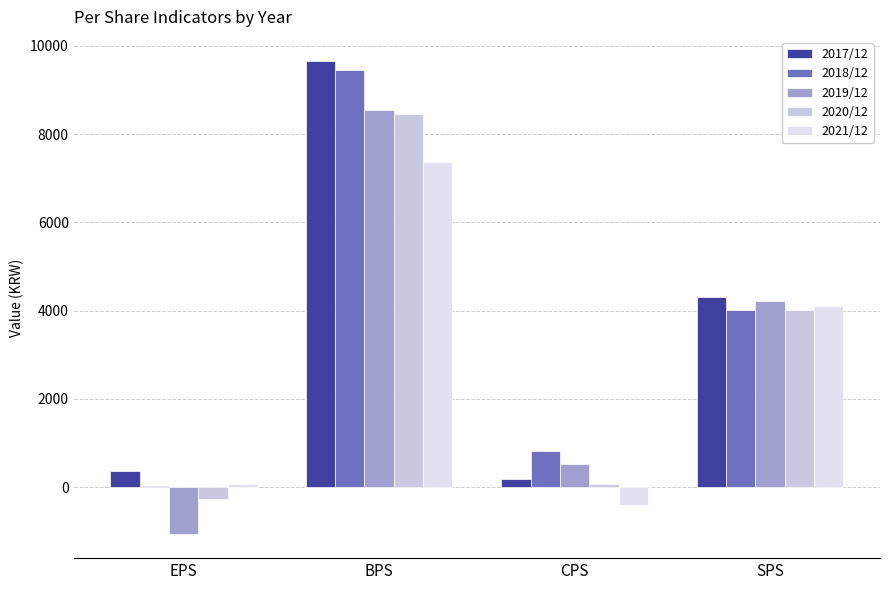

List the labels in order of 2017/12 value, largest first.

BPS, SPS, EPS, CPS